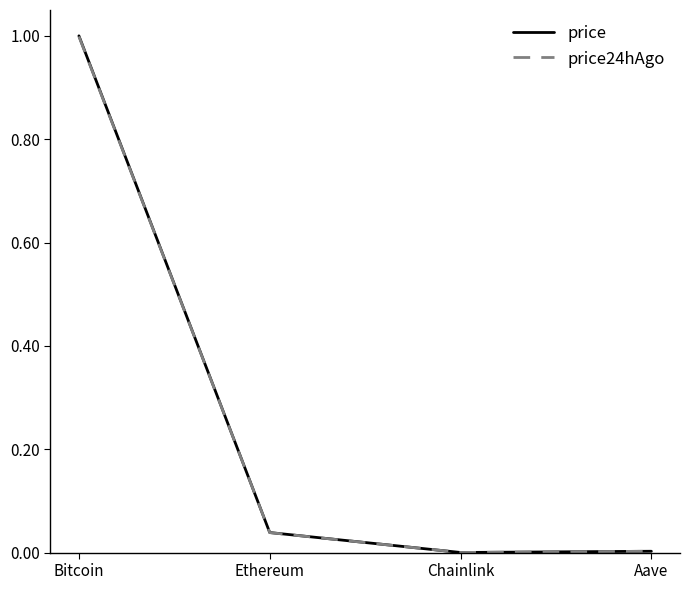

At which category is the sum across all series the highest?

Bitcoin